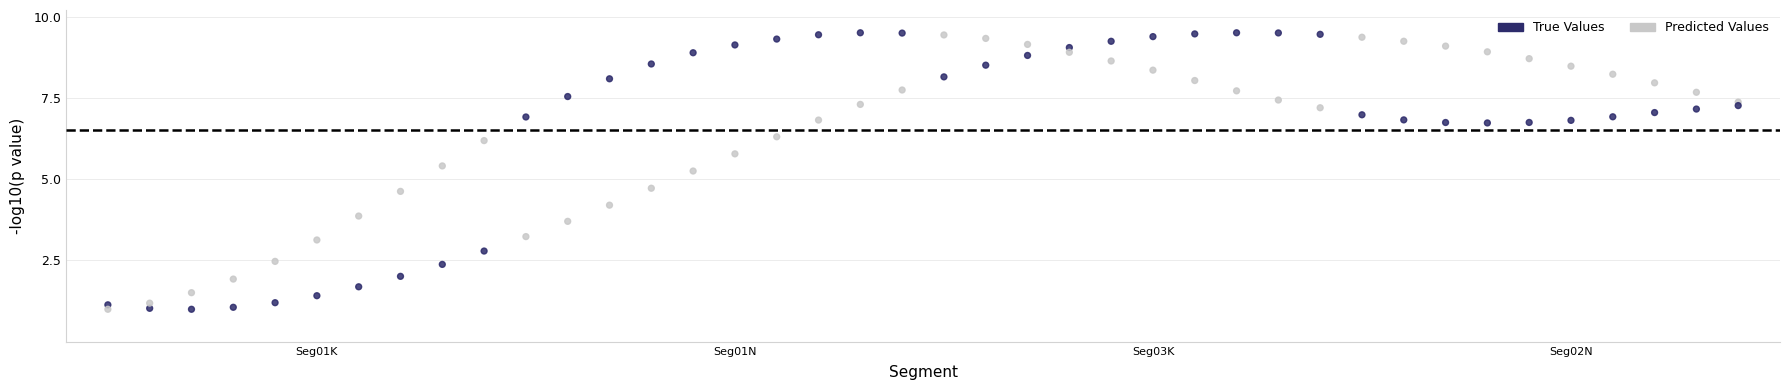

Across all data points, what is the range of Y values (max minus min)?

8.5